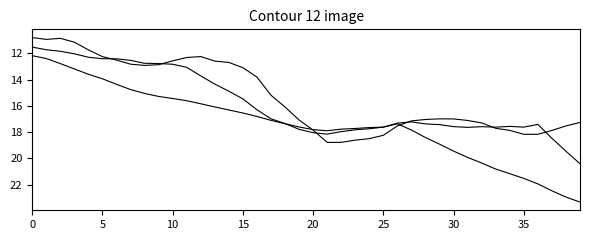

How many lines are shown in the chart?

3